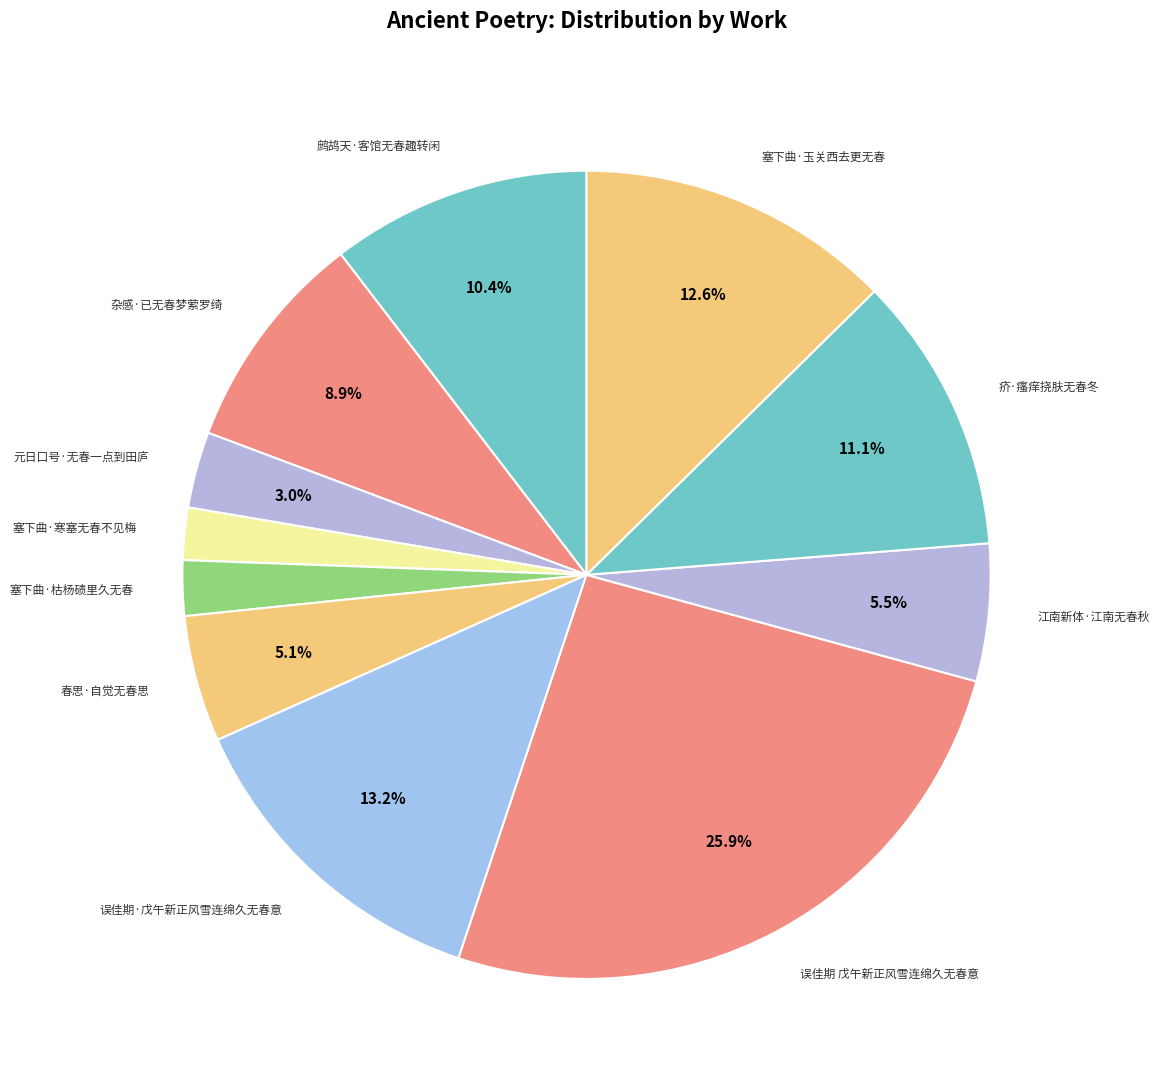

Which slice is the smallest?

塞下曲·寒塞无春不见梅